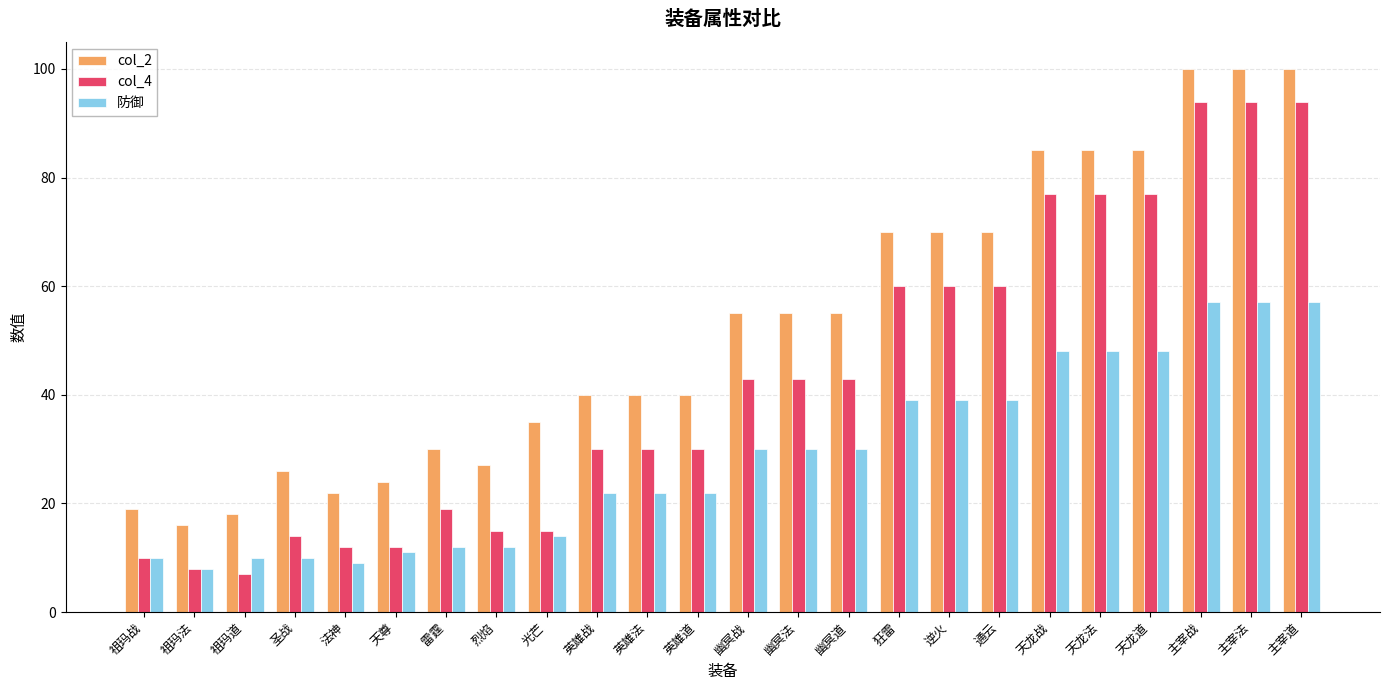

How many values in the 防御 series are below 30?

12